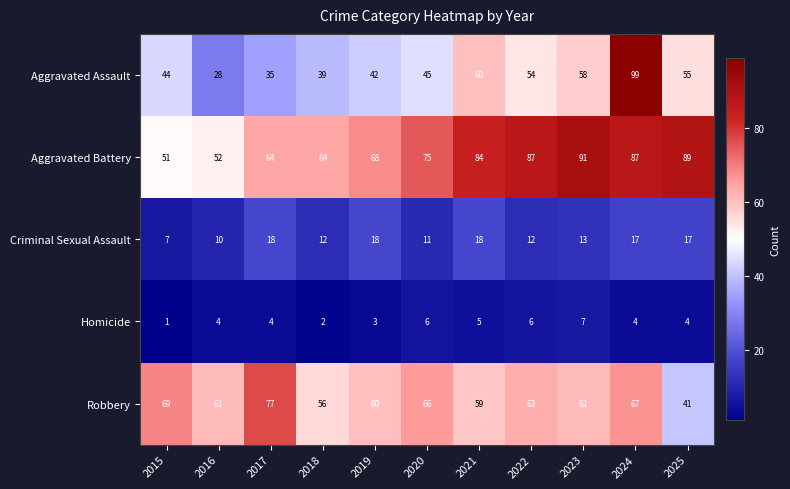

Rank the series by their maximum value, from highest to lowest.

Aggravated Assault, Aggravated Battery, Robbery, Criminal Sexual Assault, Homicide